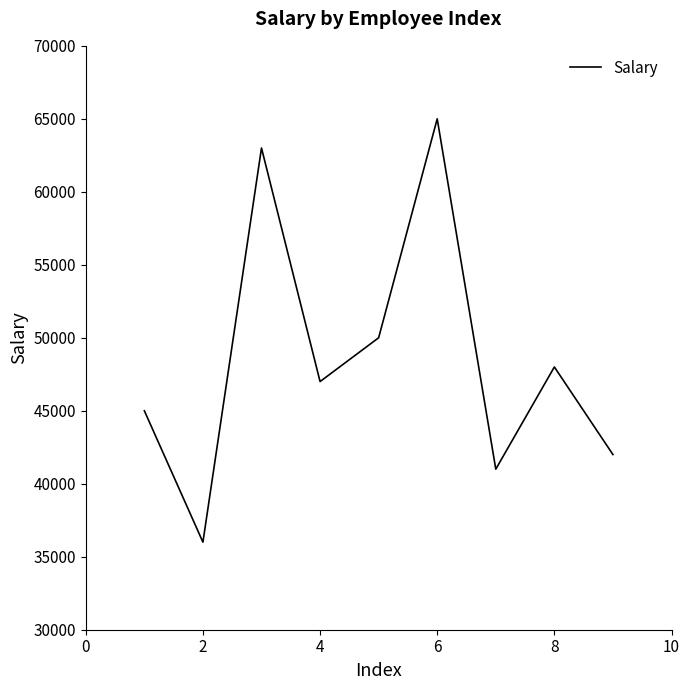

How many lines are shown in the chart?

1